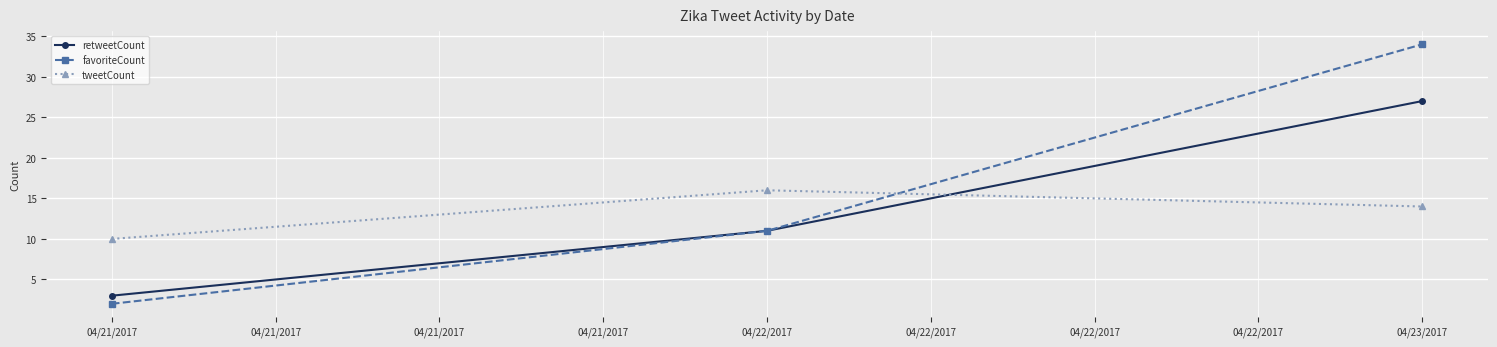

What is the smallest value displayed?

2